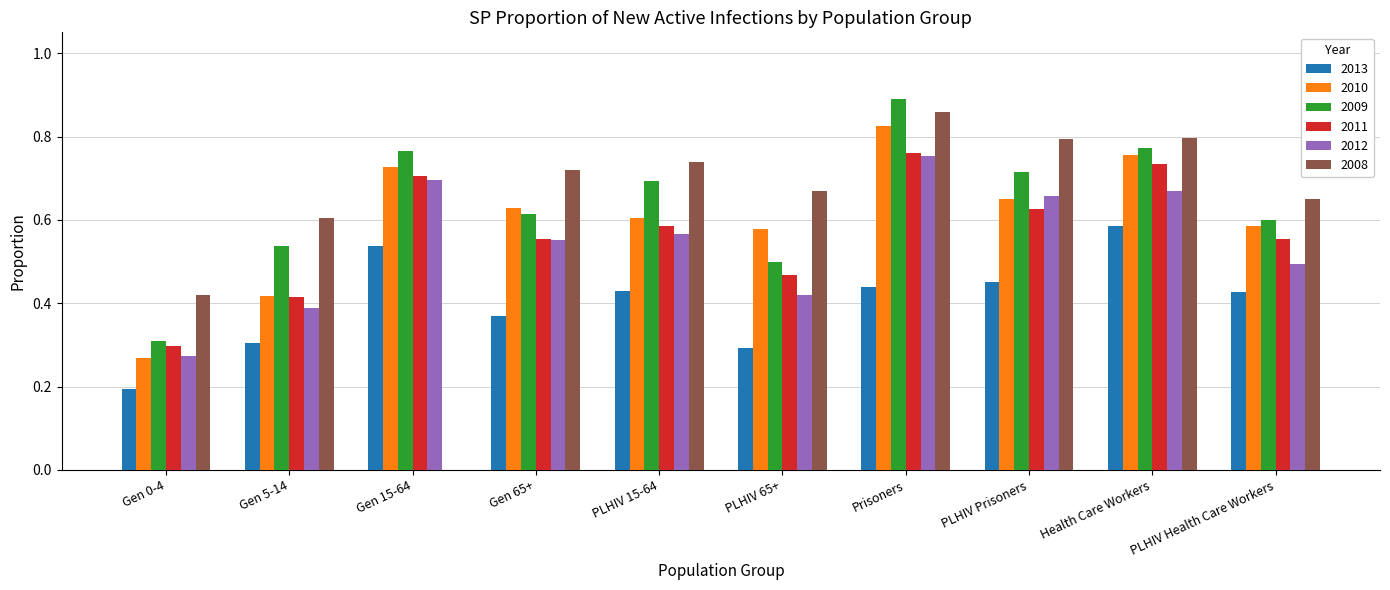

Does the chart contain stacked bars?

No